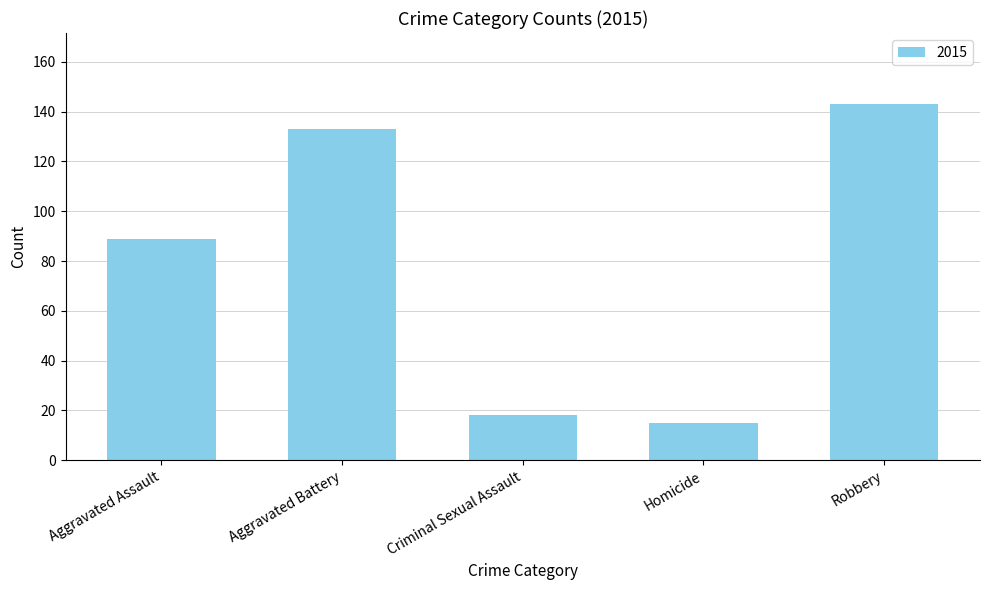

The value at Aggravated Battery is 133. True or false?

True